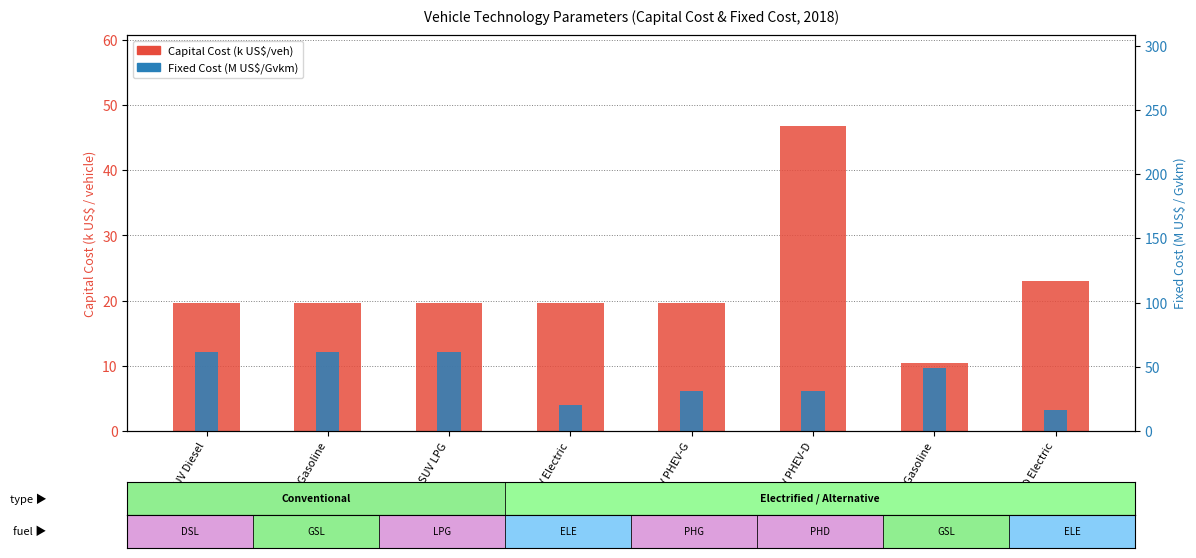

What is the difference between the Fixed Cost (M US$/Gvkm) values at LD Gasoline and SUV PHEV-G?

18.5